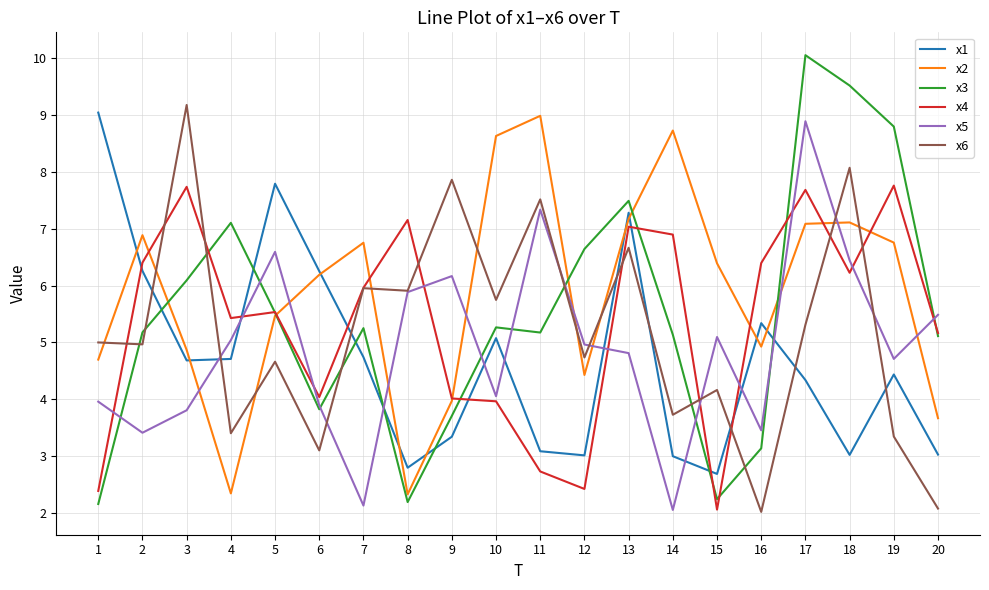

What is the difference between the highest and lowest values at 2?

3.5